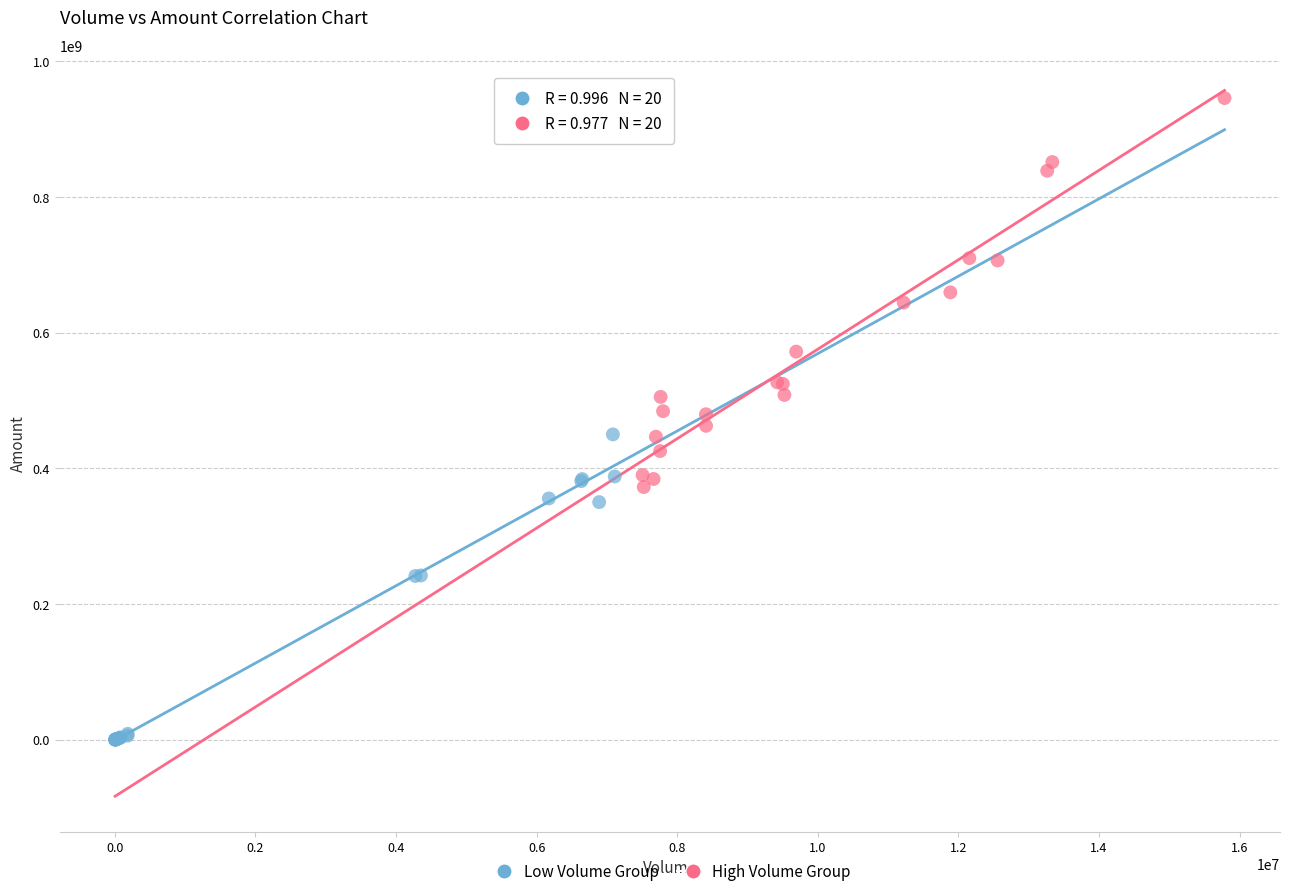

Which series contains the highest Y value?

High Volume Group